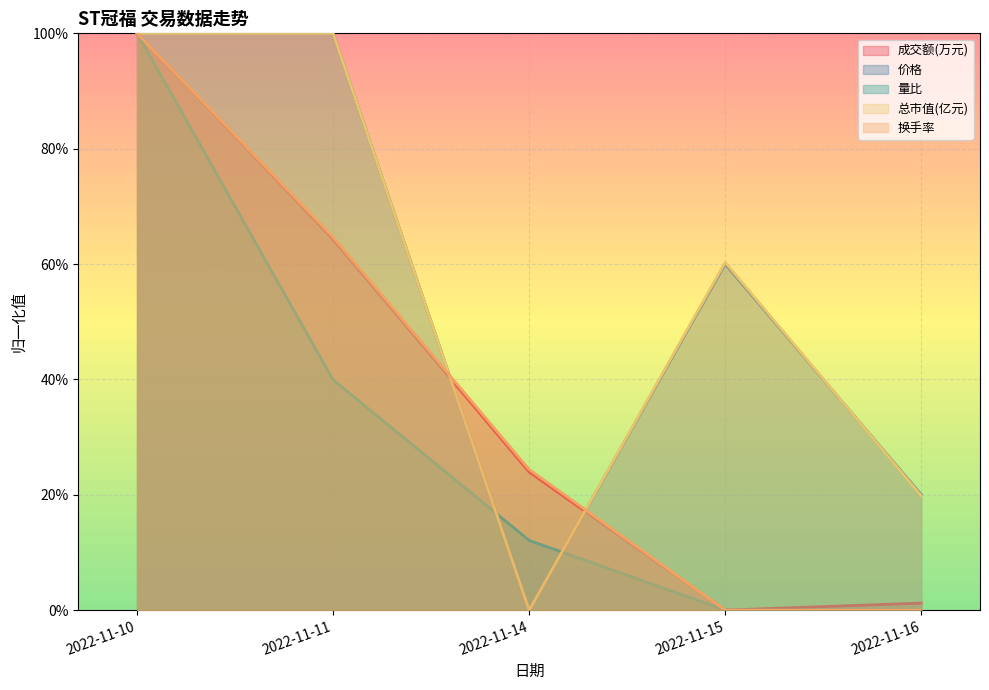

How many interior local valleys does the 总市值(亿元) series have?

1